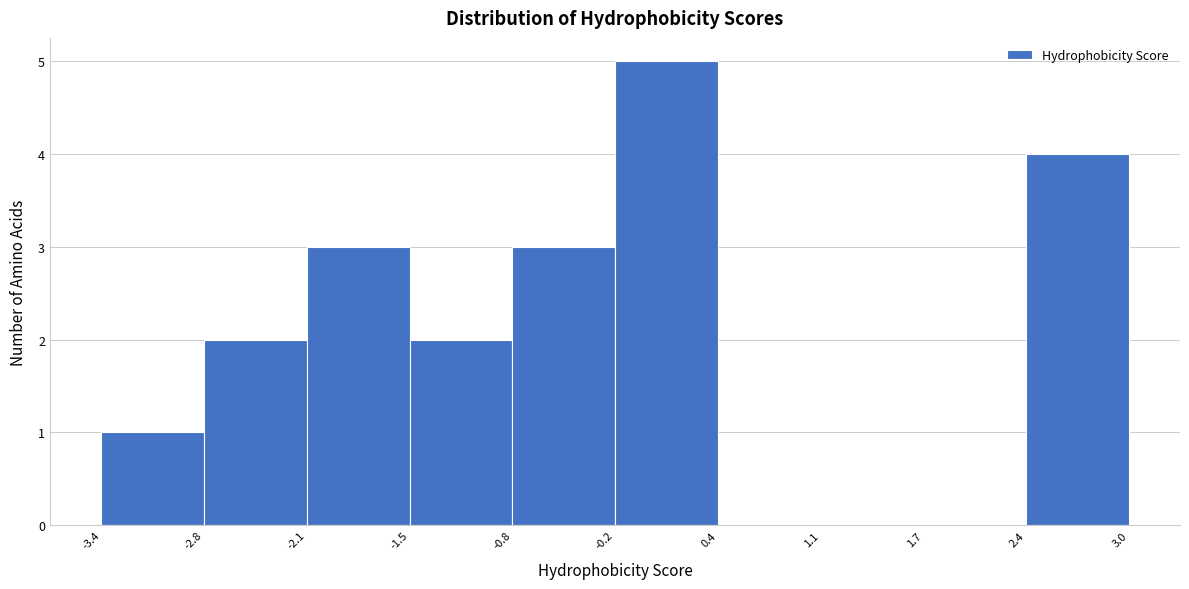

Reading left to right, list every bar in this chart as the range it spans on the x-axis followed by its height. The values are not printed on the chart, so give them approximately, as read against the axis.

-3.4 to -2.8: 1
-2.8 to -2.1: 2
-2.1 to -1.5: 3
-1.5 to -0.8: 2
-0.8 to -0.2: 3
-0.2 to 0.4: 5
0.4 to 1.1: 0
1.1 to 1.7: 0
1.7 to 2.4: 0
2.4 to 3.0: 4